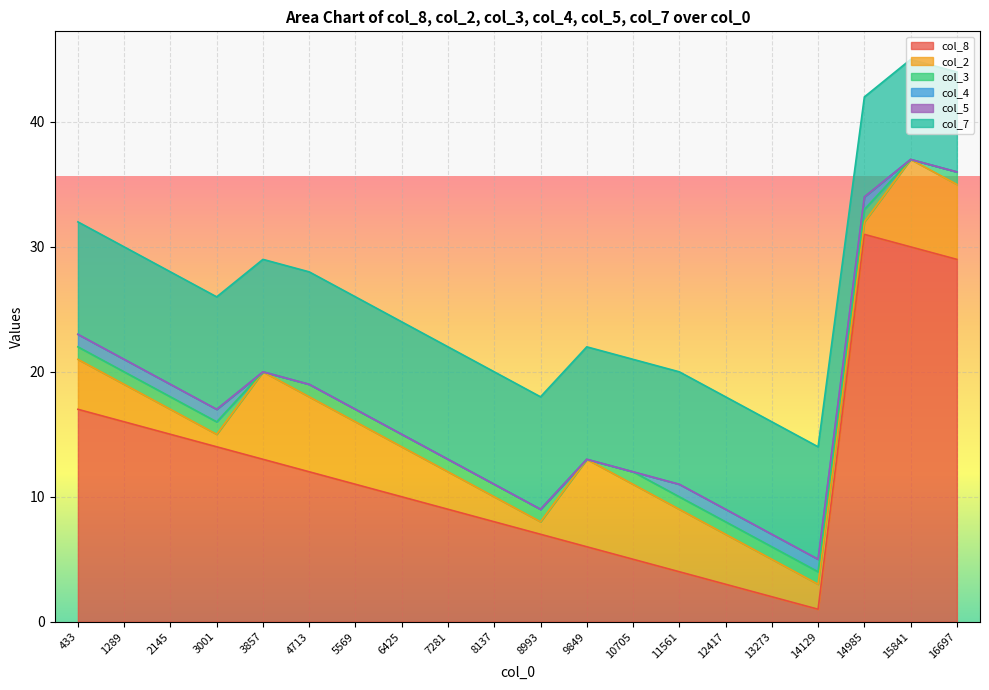

How many col_7 values are between 9 and 10?

17